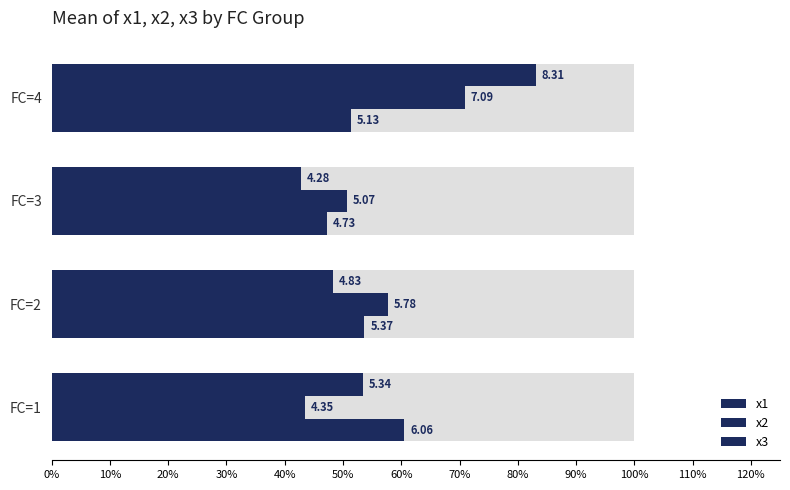

Reading left to right, transcribe all the data shown in this chart.

x1: 6.1	5.4	4.7	5.1
x2: 4.4	5.8	5.1	7.1
x3: 5.3	4.8	4.3	8.3